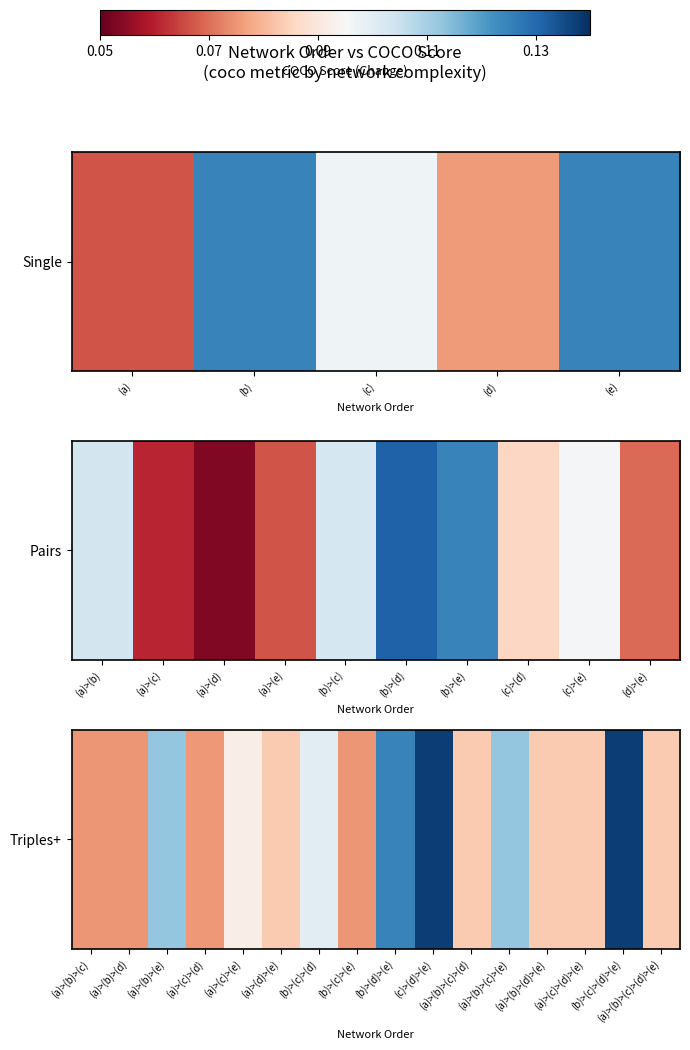

Count the number of categories in the chart.

16